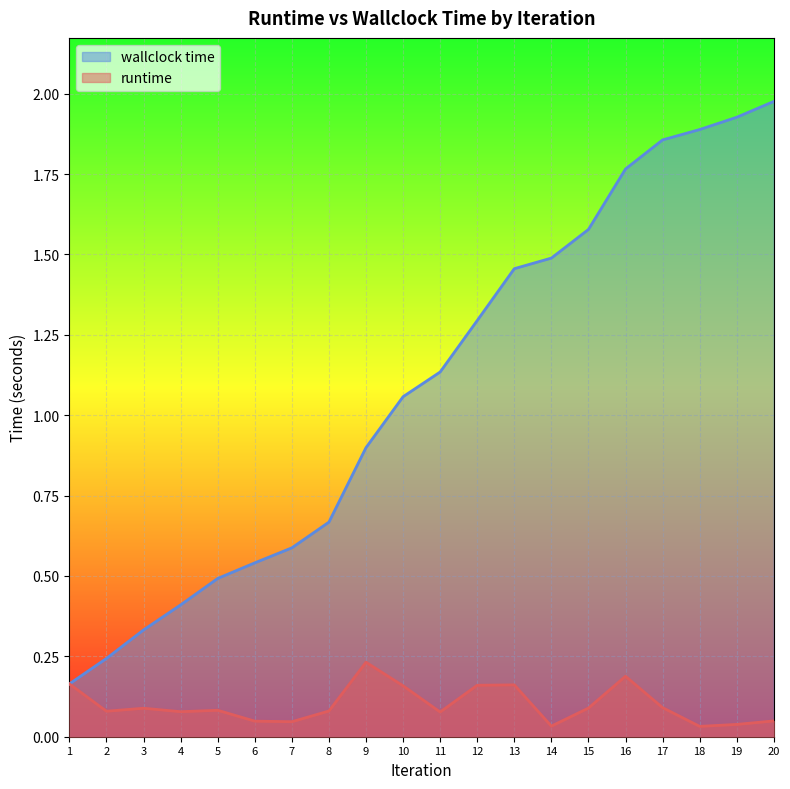

What is the sum of all runtime values?

2.0